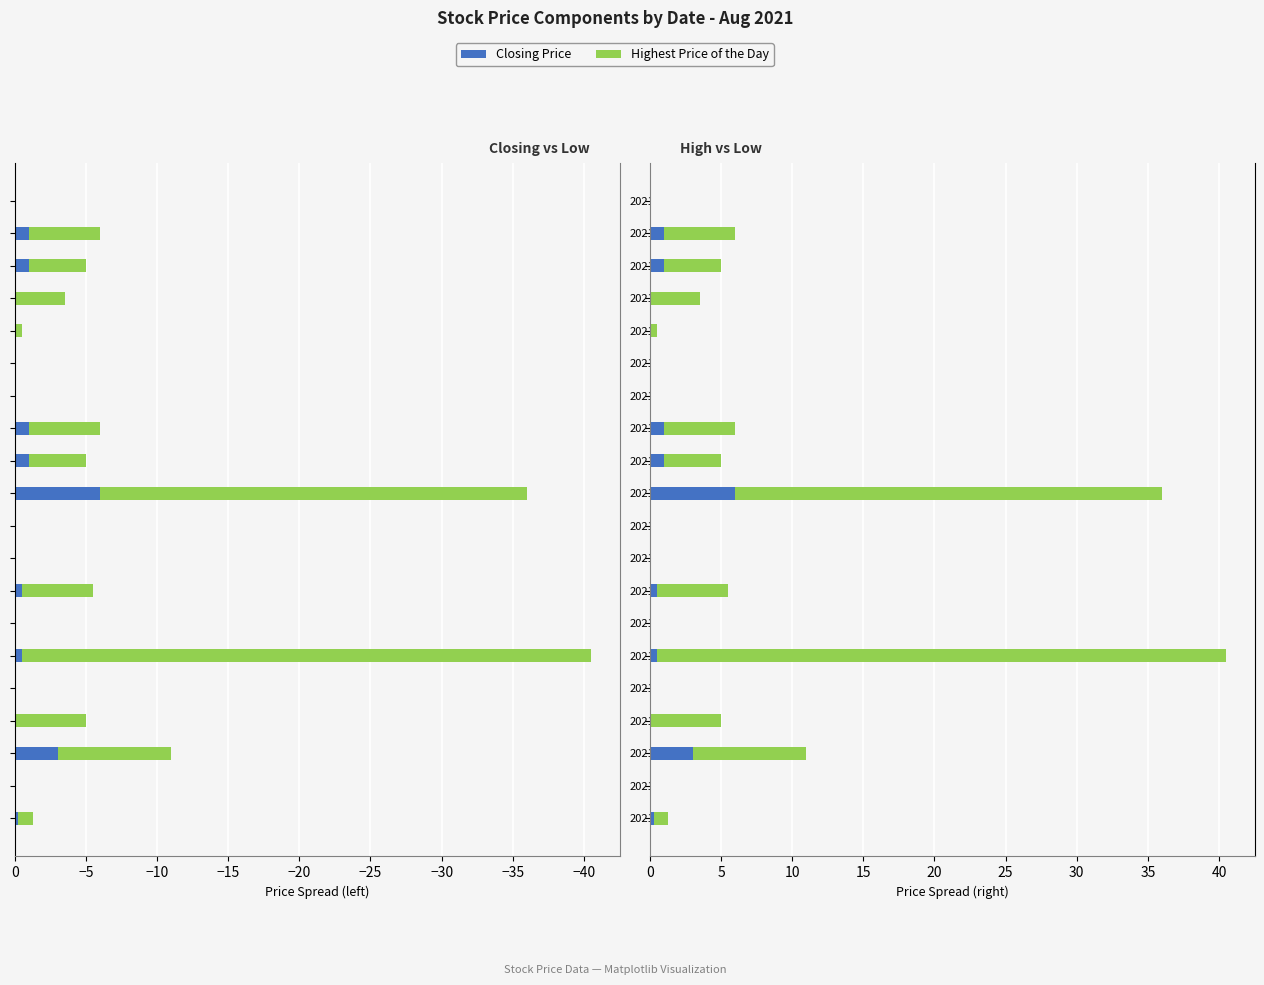

What are all the series names shown in the legend?

Closing Price, Highest Price of the Day